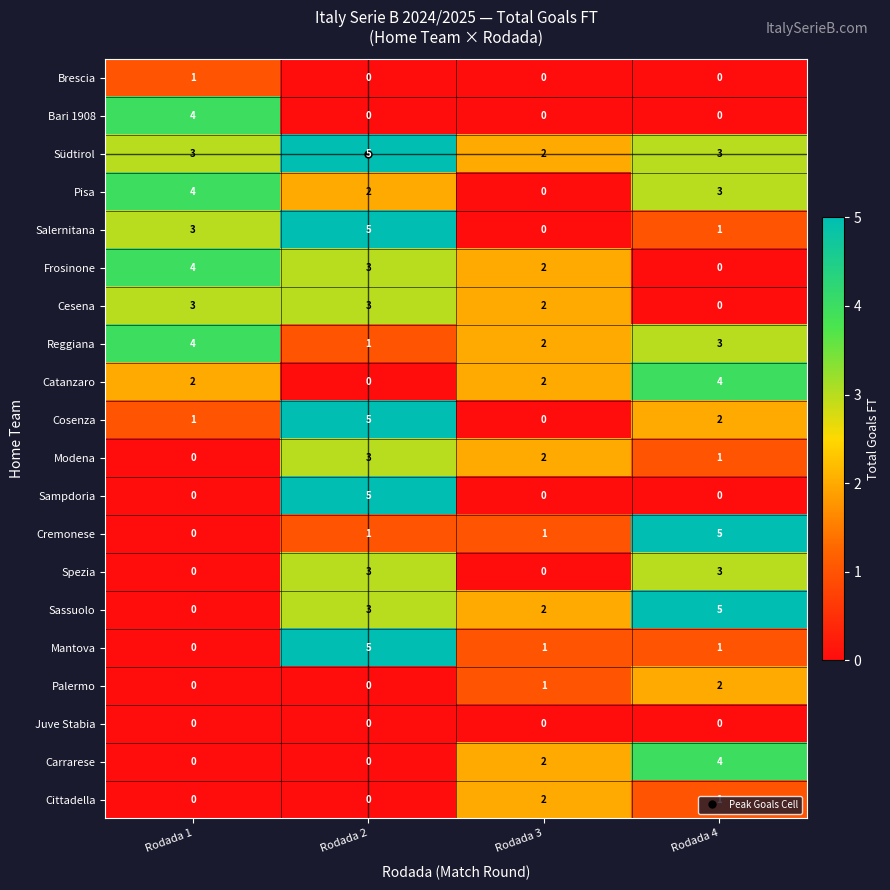

Where does the Frosinone series first go above 3?

Rodada 1